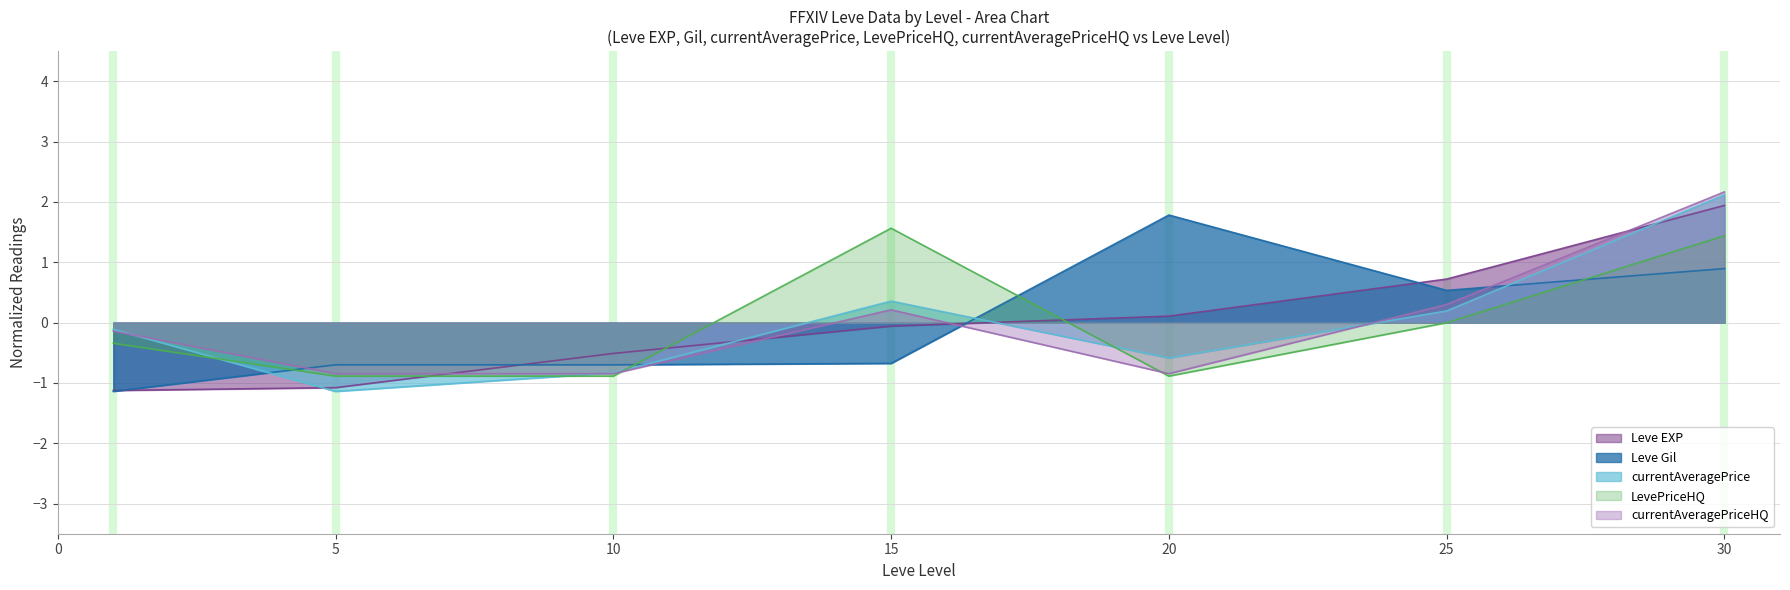

Which series has the largest total across all categories?

currentAveragePrice